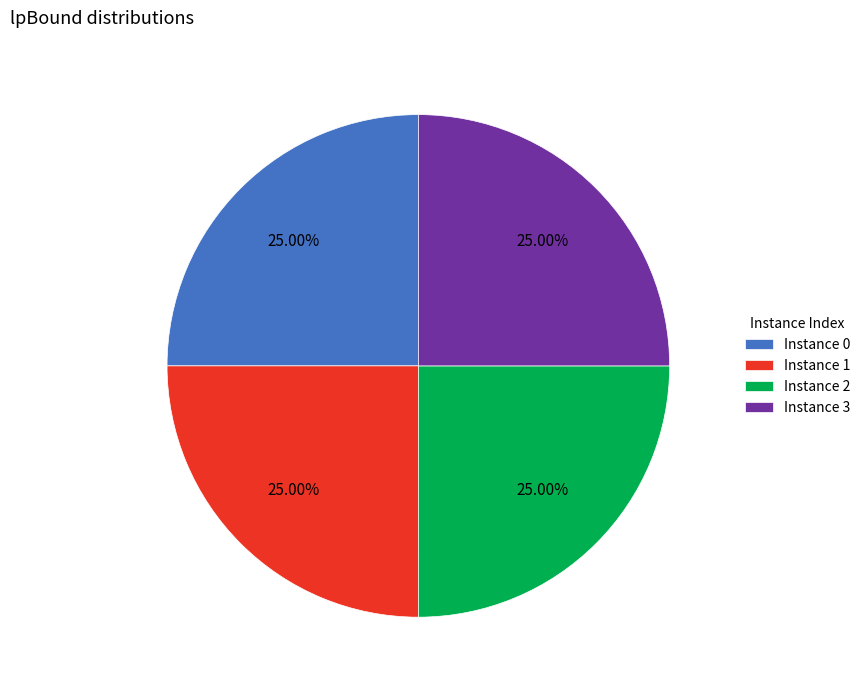

How many slices are in this pie chart?

4